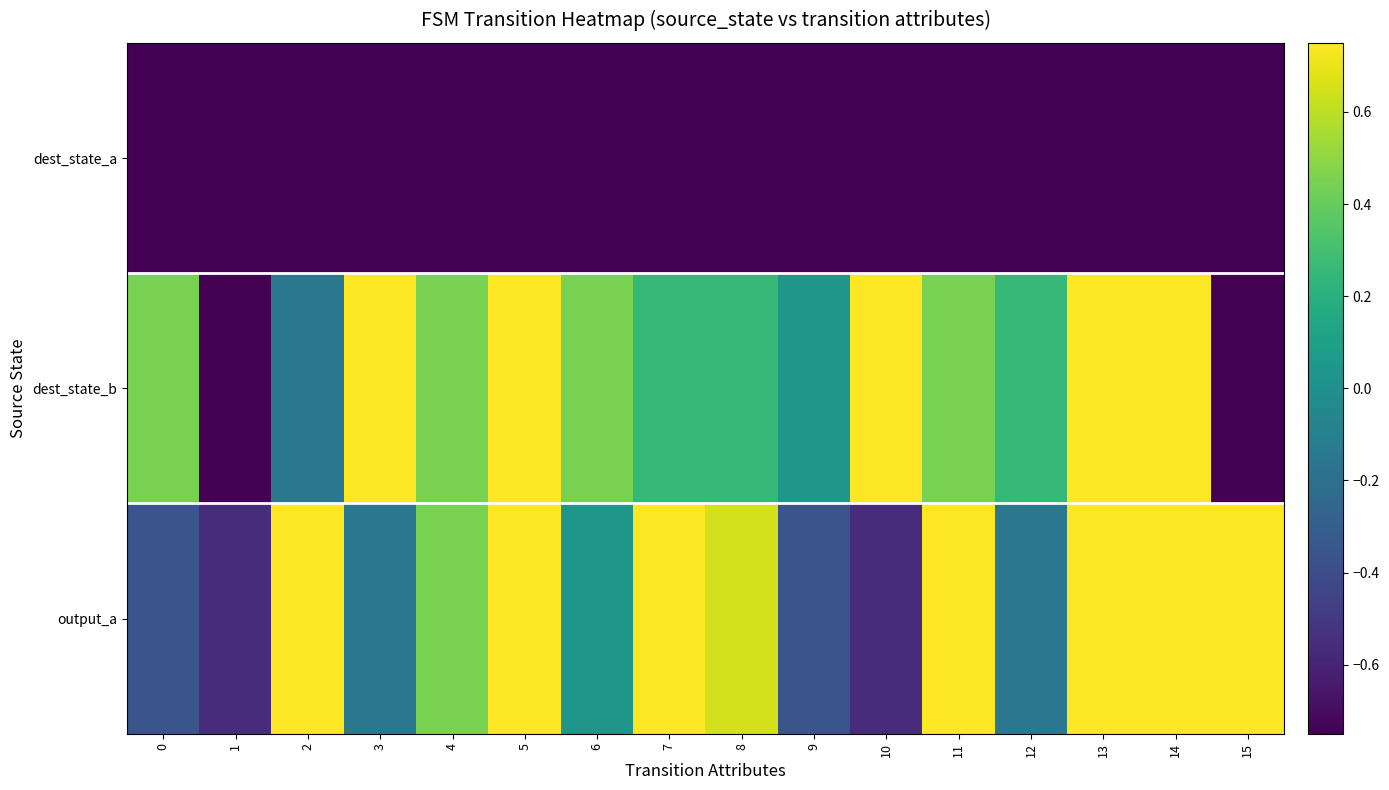

Reading left to right, what are all the values shown in this chart?

dest_state_a: 0=-0.8	1=-0.8	2=-0.8	3=-0.8	4=-0.8	5=-0.8	6=-0.8	7=-0.8	8=-0.8	9=-0.8	10=-0.8	11=-0.8	12=-0.8	13=-0.8	14=-0.8	15=-0.8
dest_state_b: 0=0.4	1=-0.8	2=-0.2	3=0.8	4=0.4	5=0.8	6=0.4	7=0.2	8=0.2	9=0.0	10=0.8	11=0.4	12=0.2	13=0.8	14=0.8	15=-0.8
output_a: 0=-0.4	1=-0.6	2=0.8	3=-0.2	4=0.4	5=0.8	6=0.0	7=0.8	8=0.6	9=-0.4	10=-0.6	11=0.8	12=-0.2	13=0.8	14=0.8	15=0.8